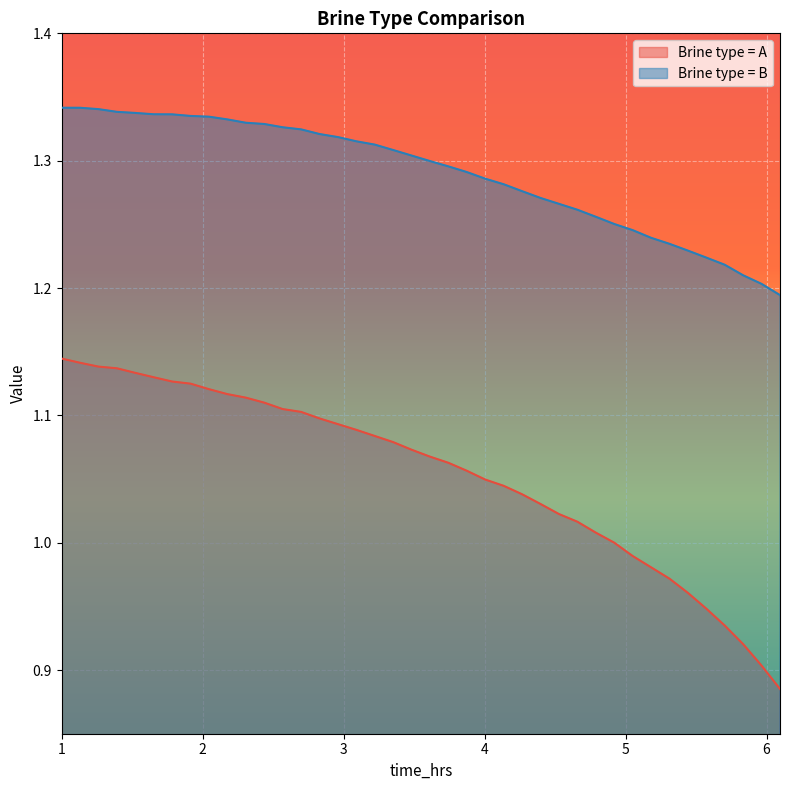

What is the difference between the second highest and minimum values in the Brine type = A series?

0.3